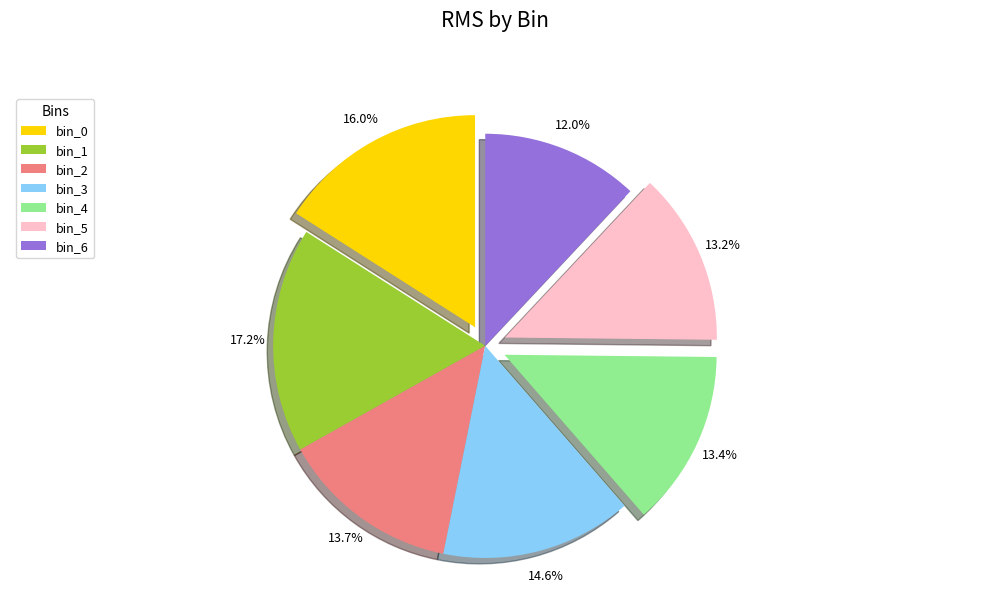

Is there any slice that represents more than half of the pie?

No